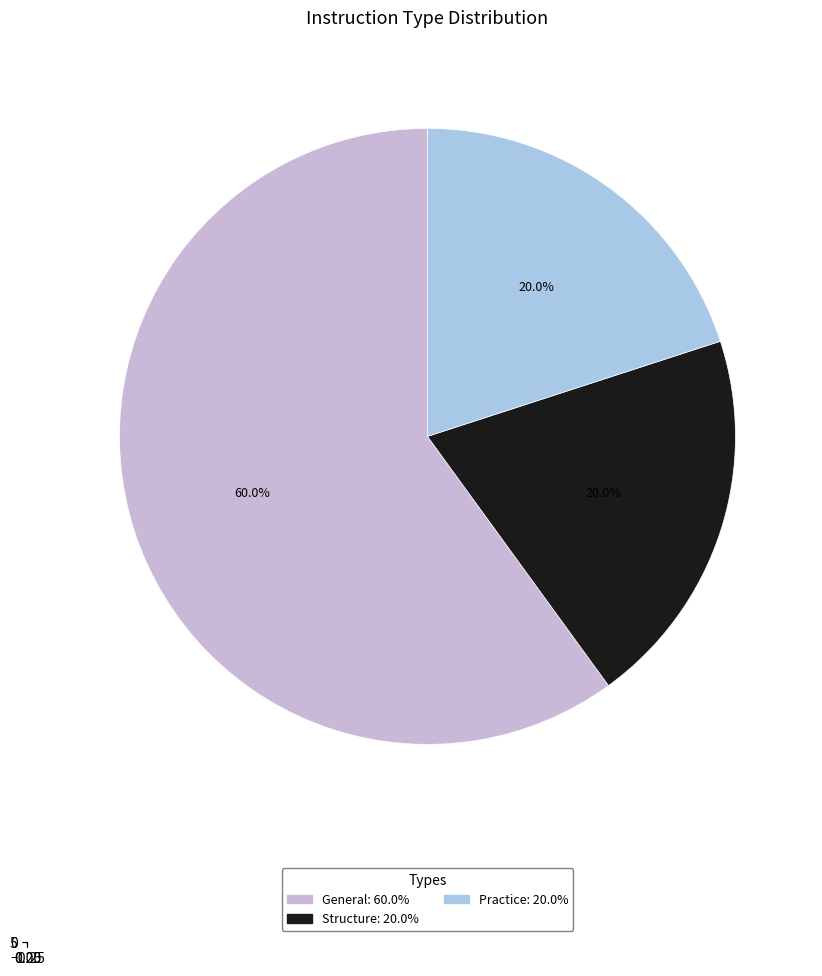

Which slice is the largest?

General